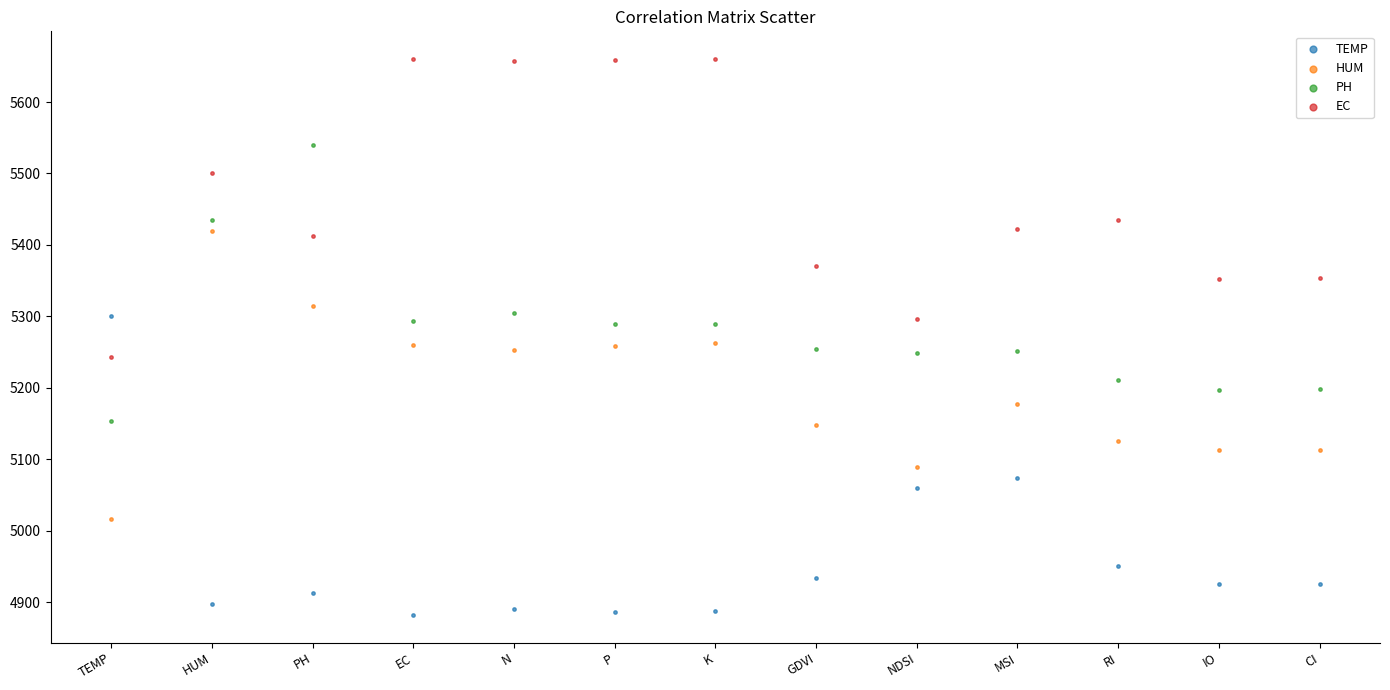

What are all the series names shown in the legend?

TEMP, HUM, PH, EC